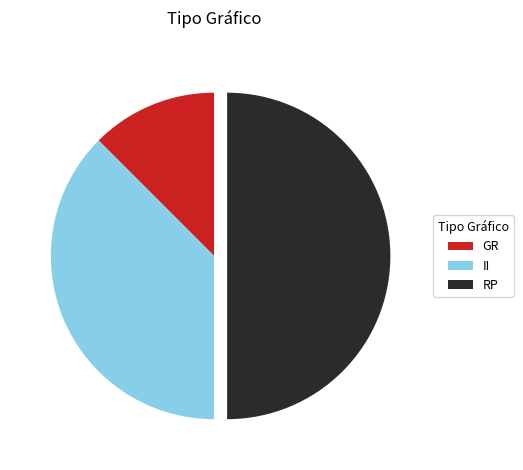

Do RP and II together represent more than half of the pie?

Yes